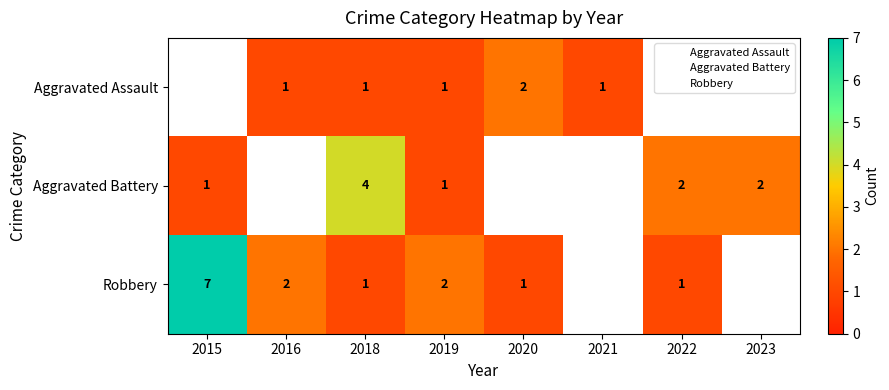

Where does the Robbery series first go above 2?

2015